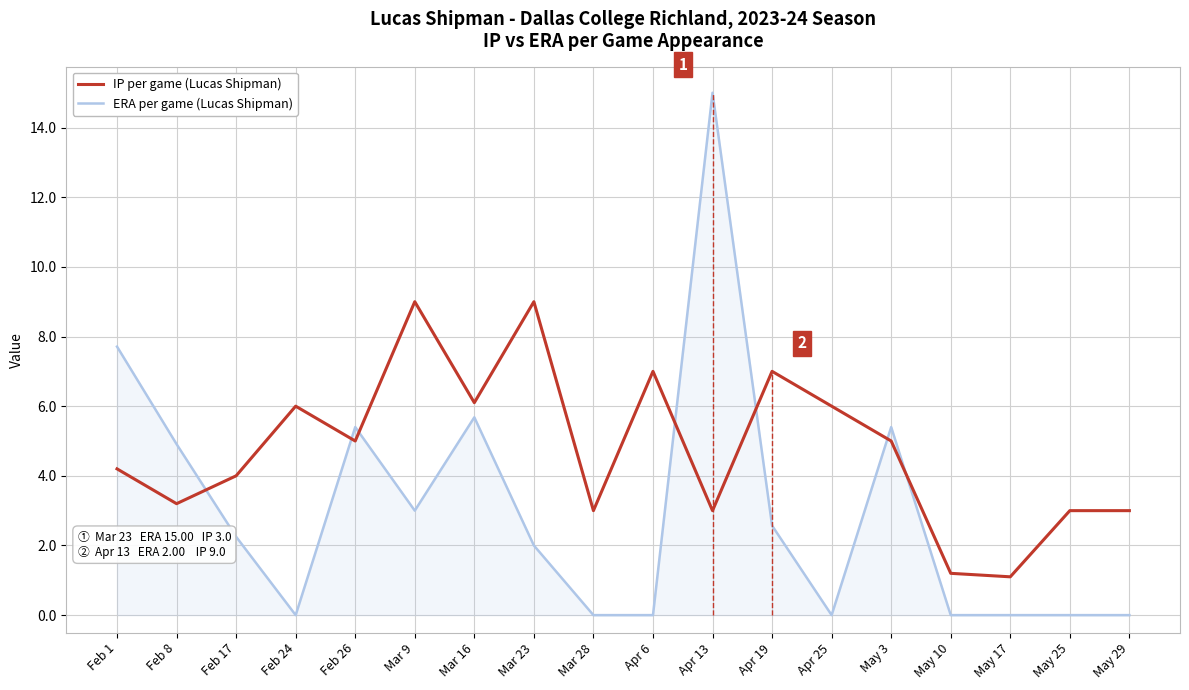

At which category is the sum across all series the highest?

Apr 13